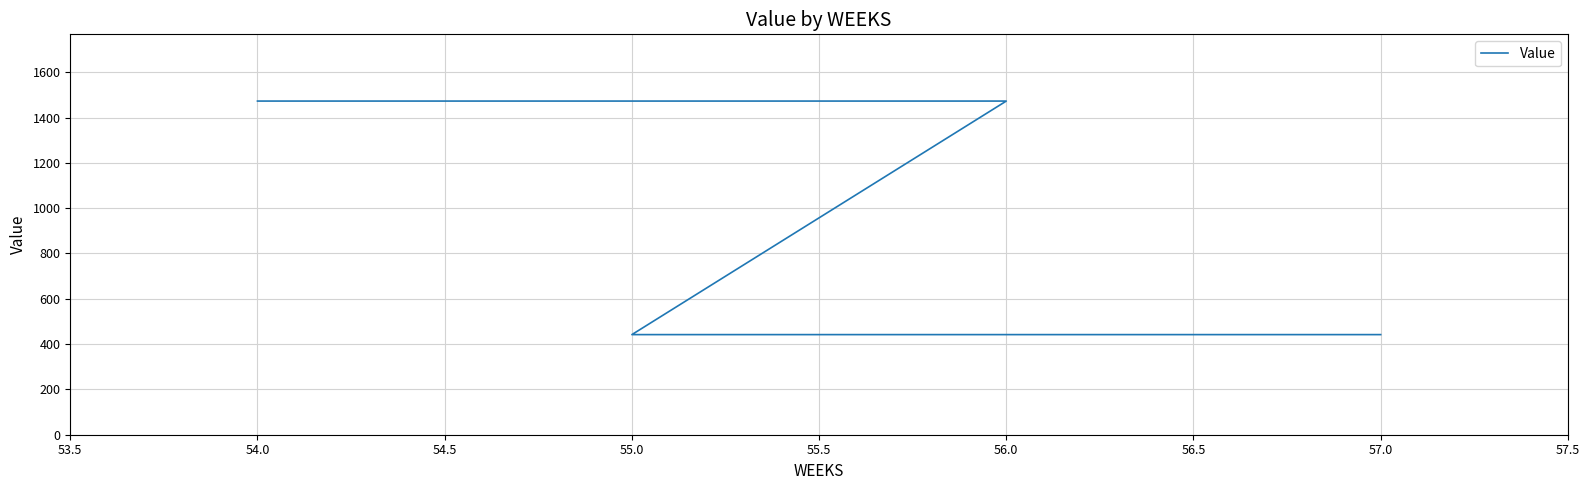

Does the chart have visible grid lines?

Yes